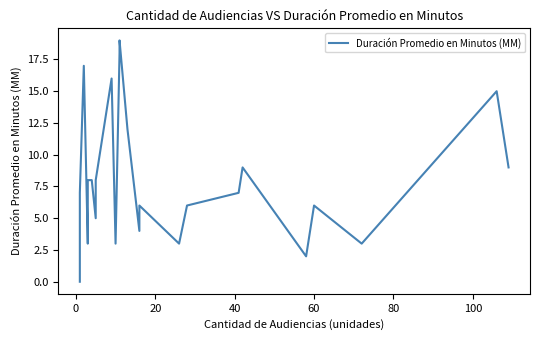

What is the sum of all values?

219